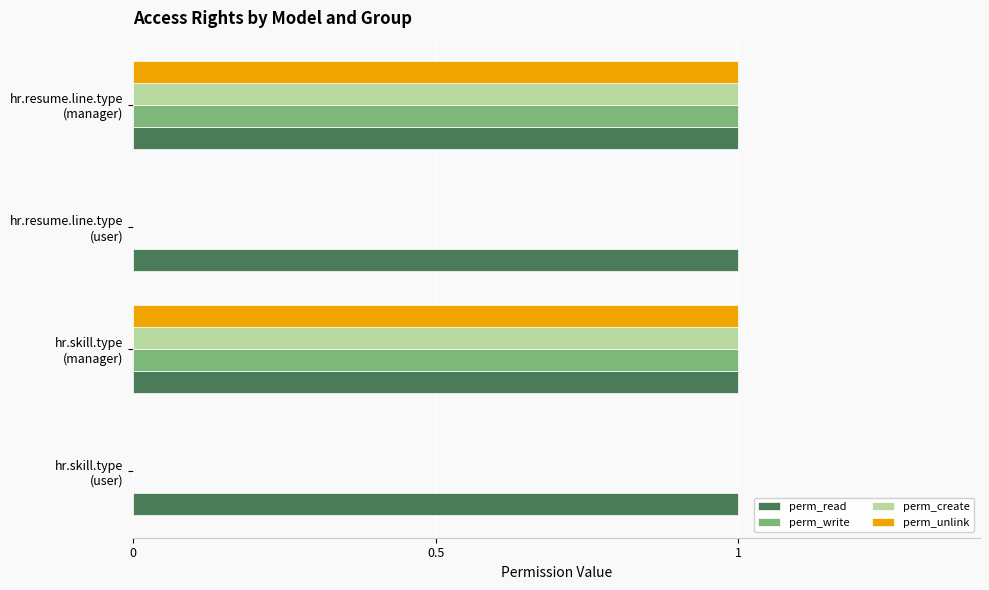

Which series has the largest total across all categories?

perm_read